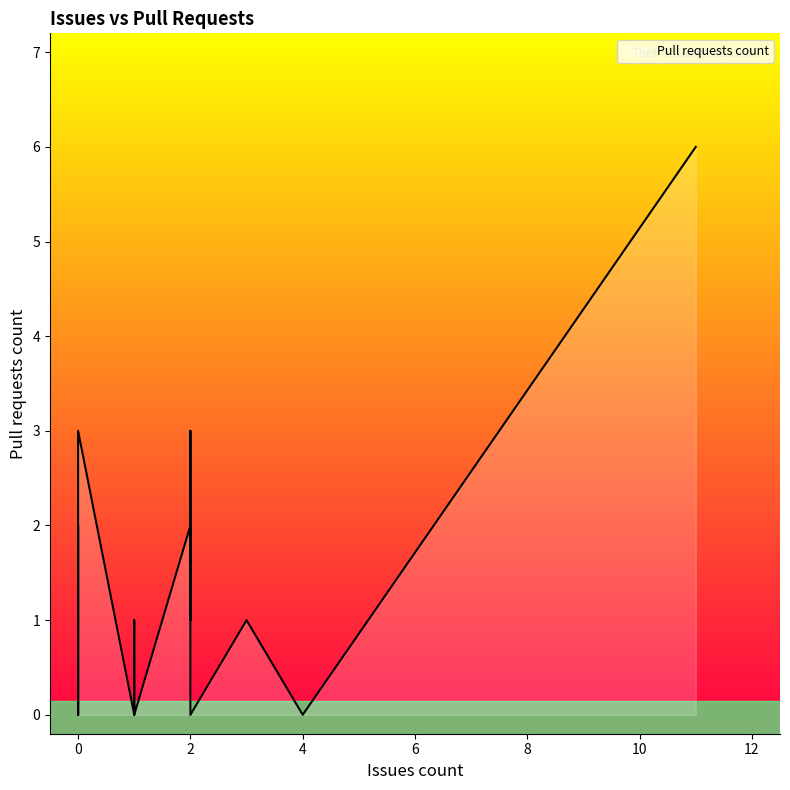

What is the greatest value displayed?

6